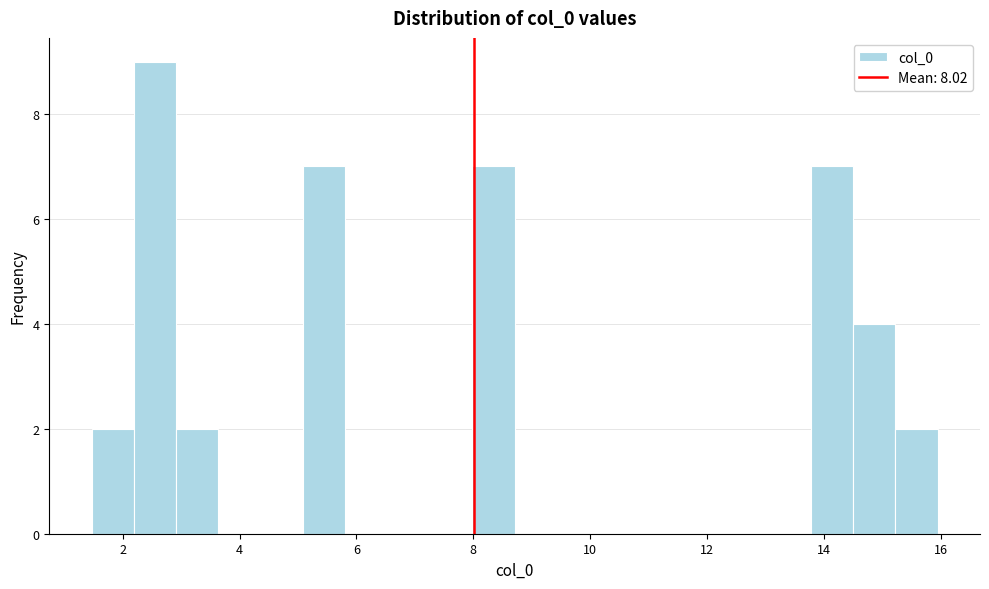

Around what value on the x-axis is the tallest bar? Give the approximate position of its centre, as read against the axis.

2.6